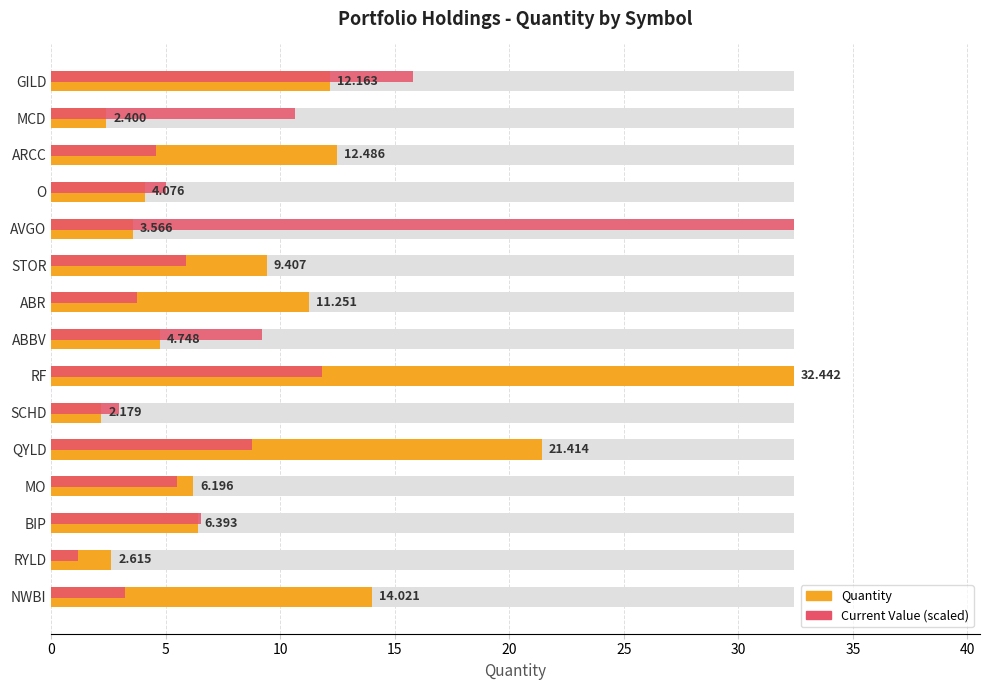

The value at RYLD is 4.0. True or false?

False